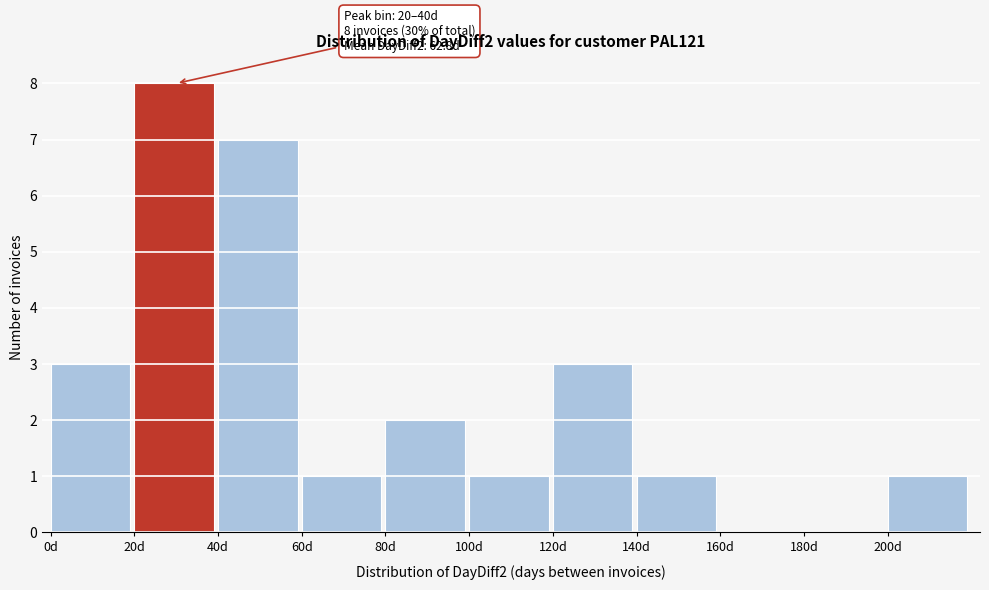

Over which range of the x-axis is the bar tallest?

20 to 40